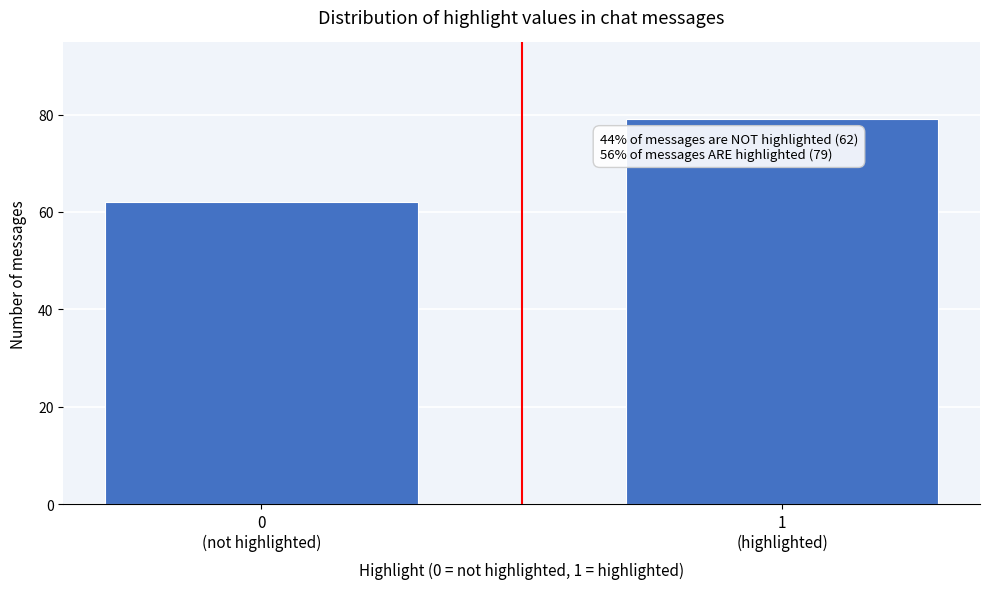

Reading right to left, what are all the values shown in this chart?

79	62